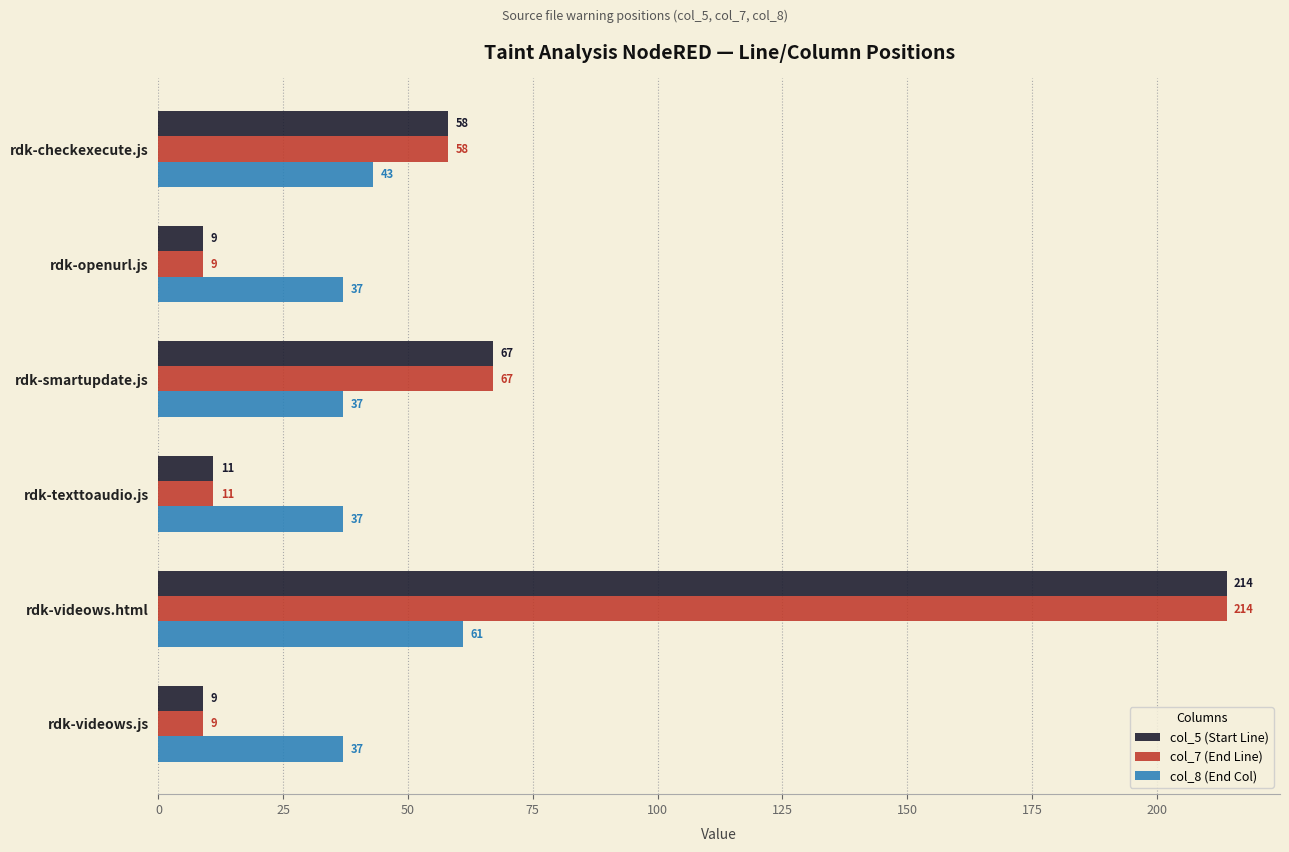

What is the difference between the second highest and minimum values in the col_7 (End Line) series?

58